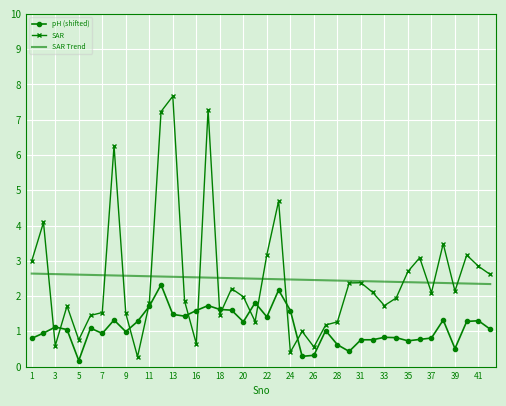

Which series has the widest spread of values?

SAR